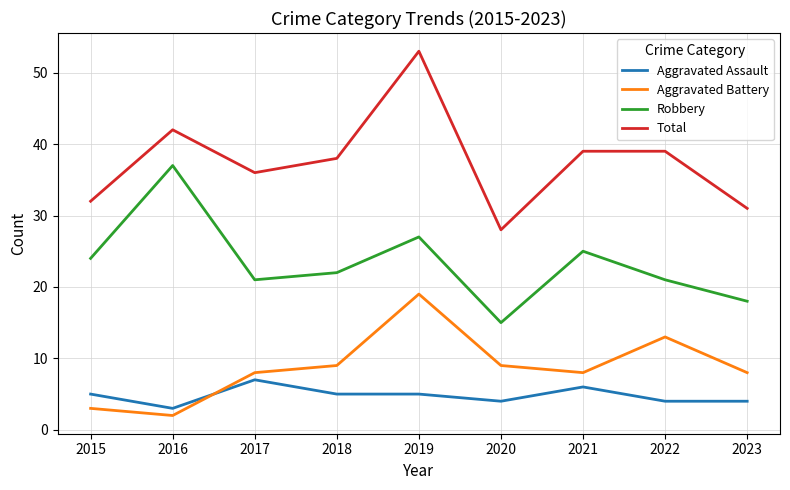

Rank the series by their maximum value, from lowest to highest.

Aggravated Assault, Aggravated Battery, Robbery, Total